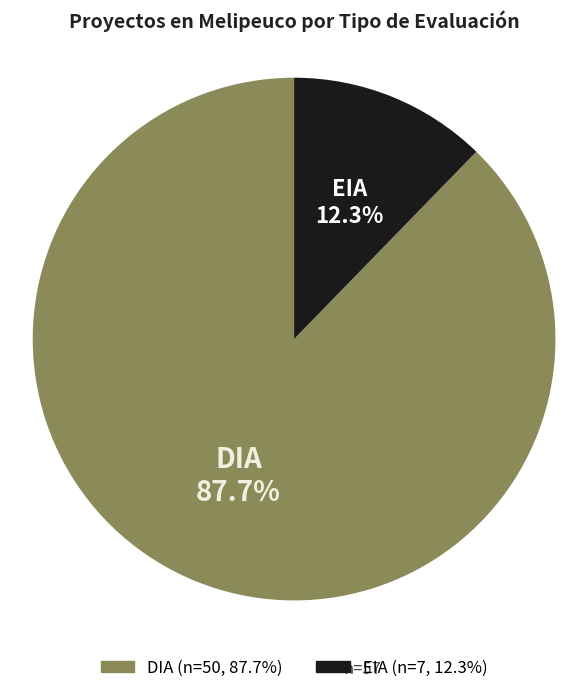

To the nearest percent, what percentage of the pie is DIA?

88%